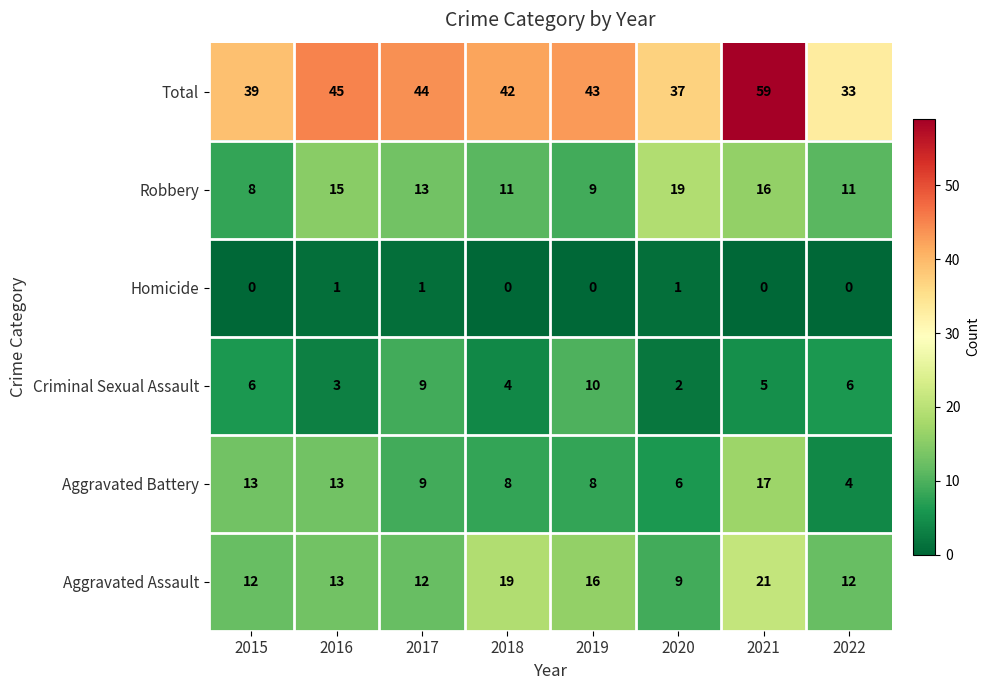

Which series has the largest range (max minus min)?

Total